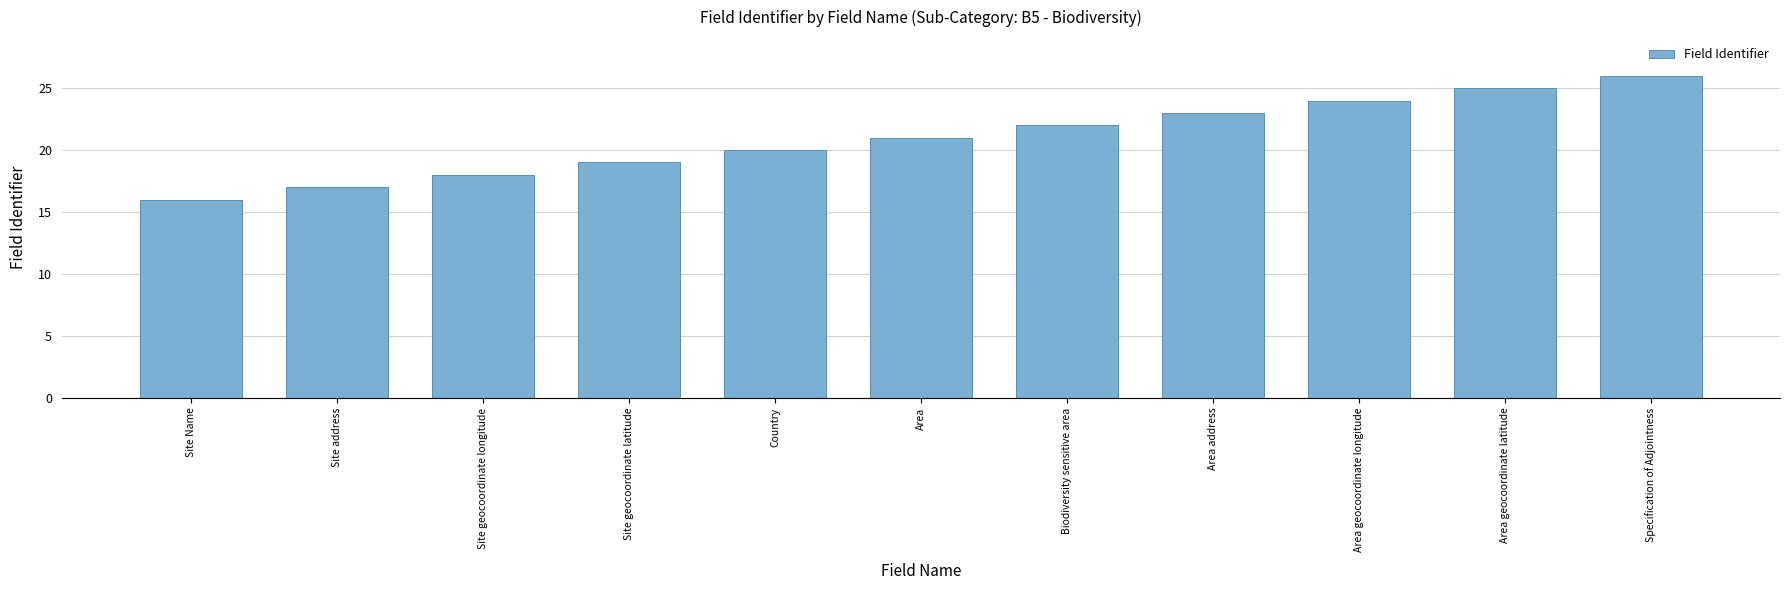

What is the change in value from Area to Specification of Adjointness?

+5